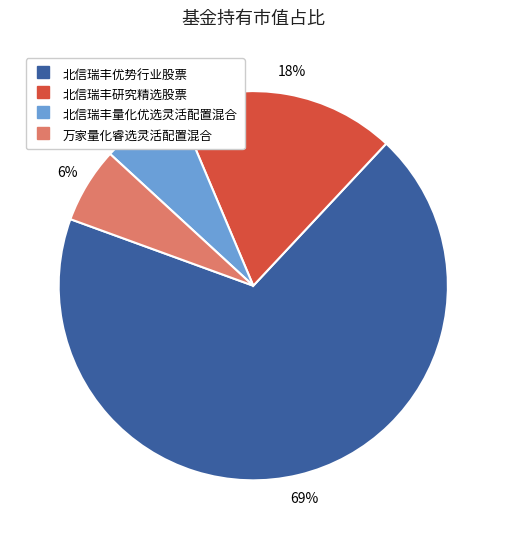

What is the majority slice?

北信瑞丰优势行业股票